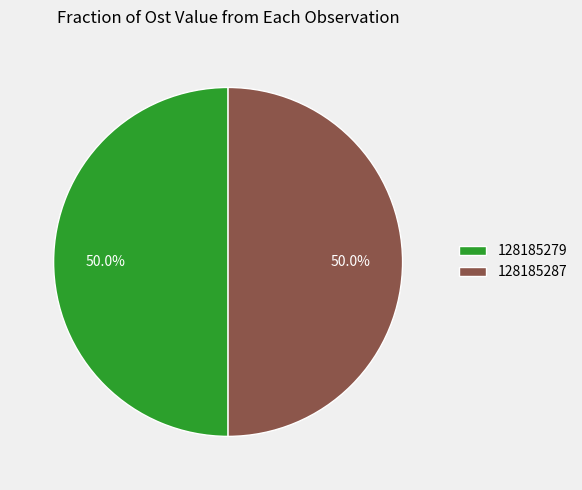

Do 128185287 and 128185279 together represent more than half of the pie?

Yes